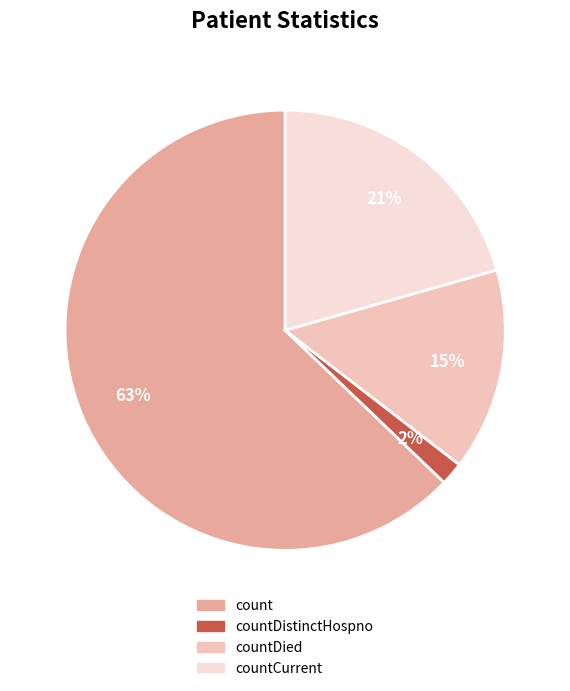

To the nearest percent, what is the average slice percentage?

25%